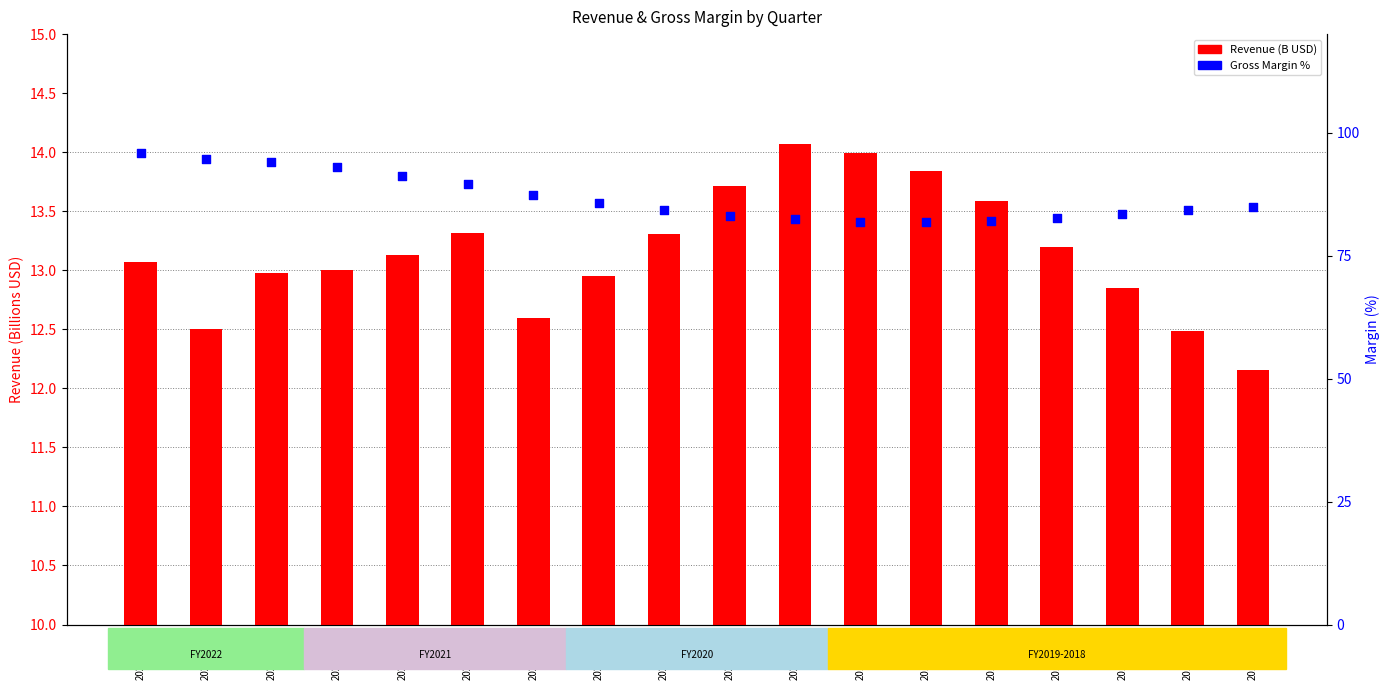

What is the total value across all series at 2022-09-30?

109.0